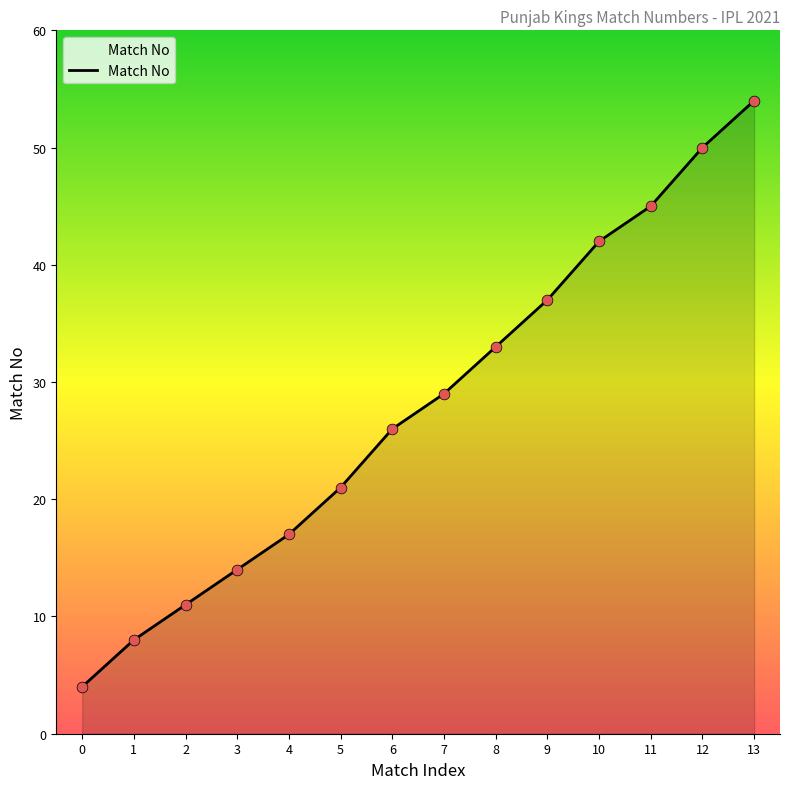

Approximately how many times larger is the value at 0 compared to 6?

0.2